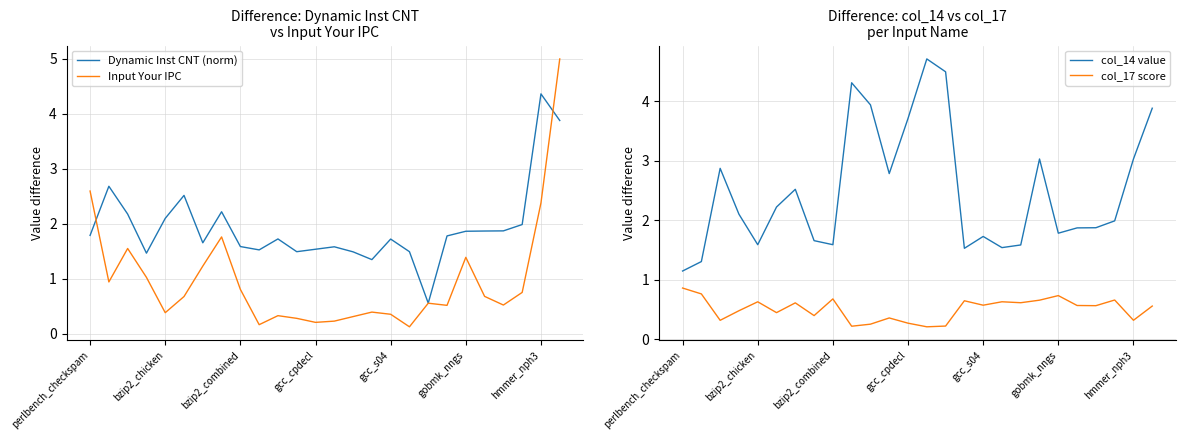

What is the difference between the Dynamic Inst CNT (norm) values at 18 and 14?

0.9